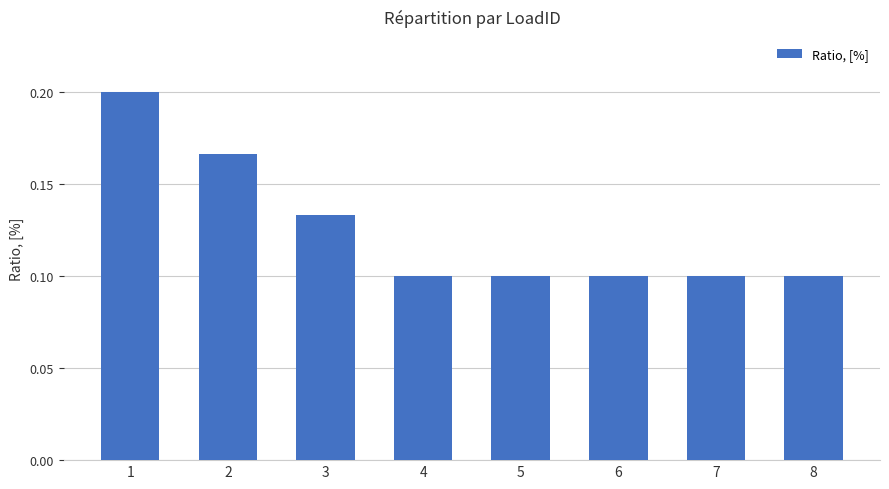

How many values are between 0 and 1?

8